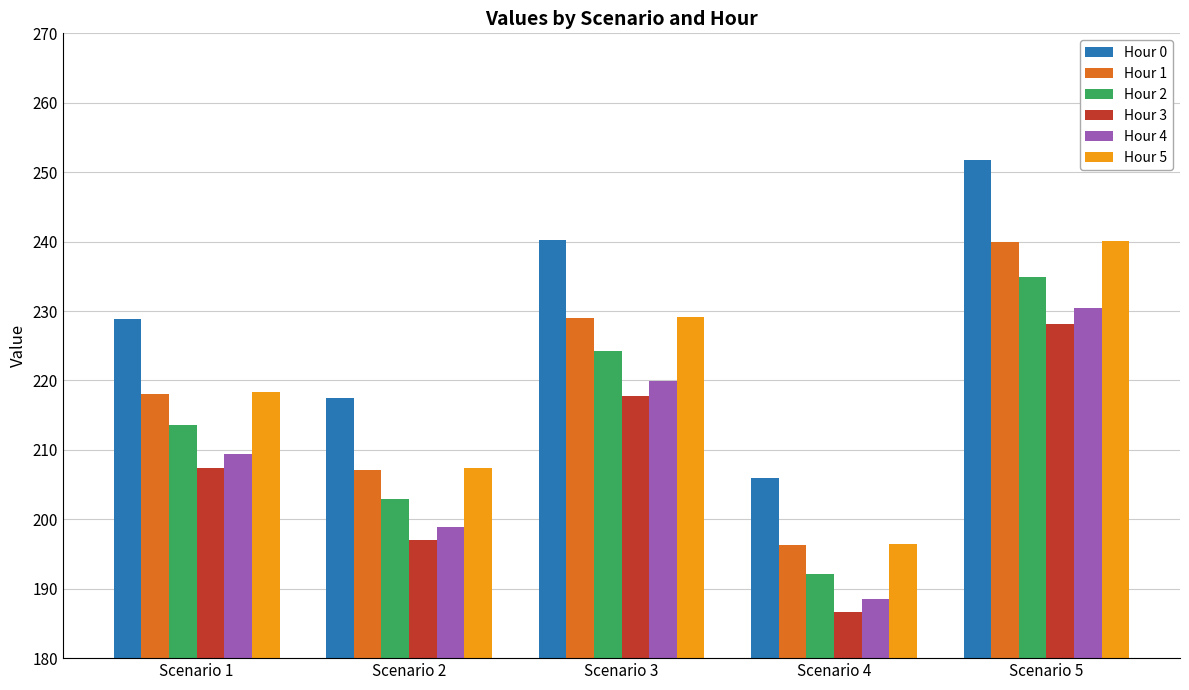

Rank the categories by Hour 1 value from highest to lowest.

Scenario 5, Scenario 3, Scenario 1, Scenario 2, Scenario 4